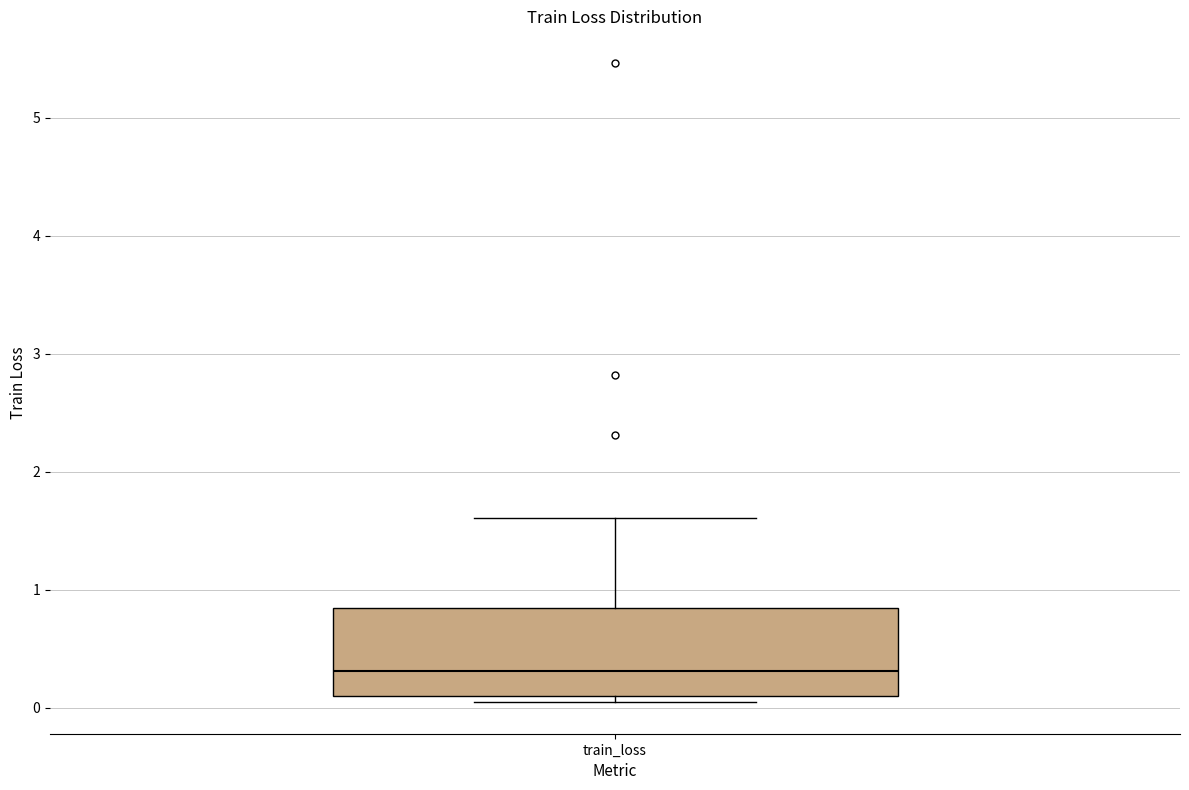

Transcribe this box plot: give where the median line is, the range the box spans, and where the two whiskers end, as read against the y-axis. The values are not printed on the chart, so give them approximately, as read against the axis.

median 0.3, box 0.1 to 0.8, whiskers 0.0 to 1.6